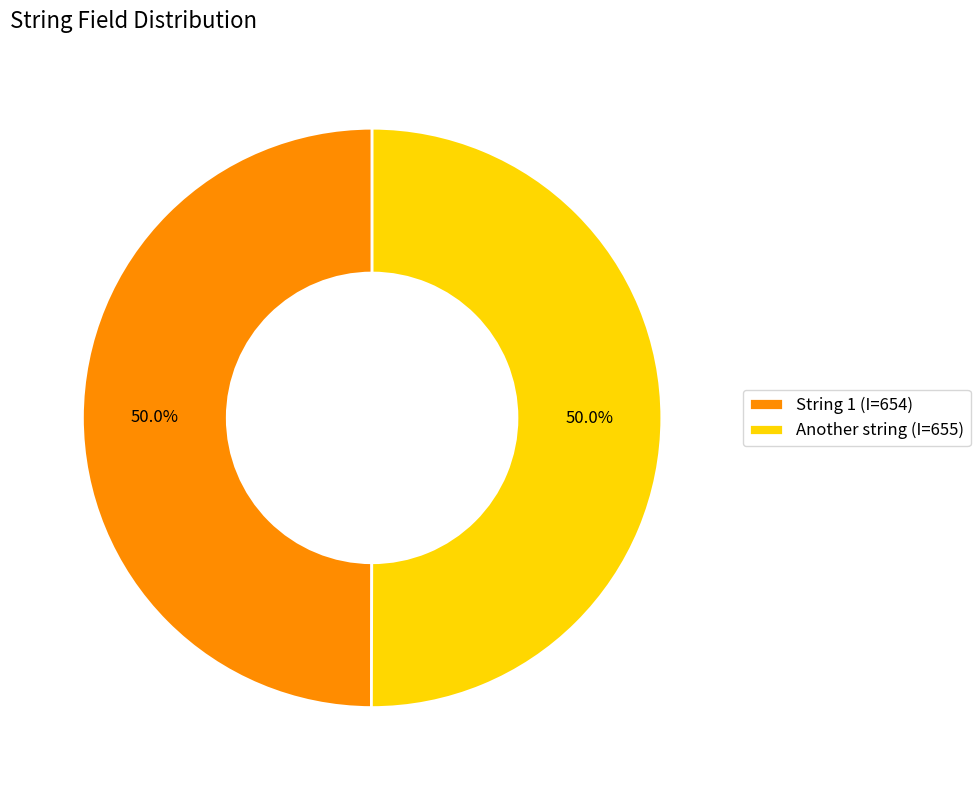

The String 1 slice represents 57% of the pie. True or false?

False